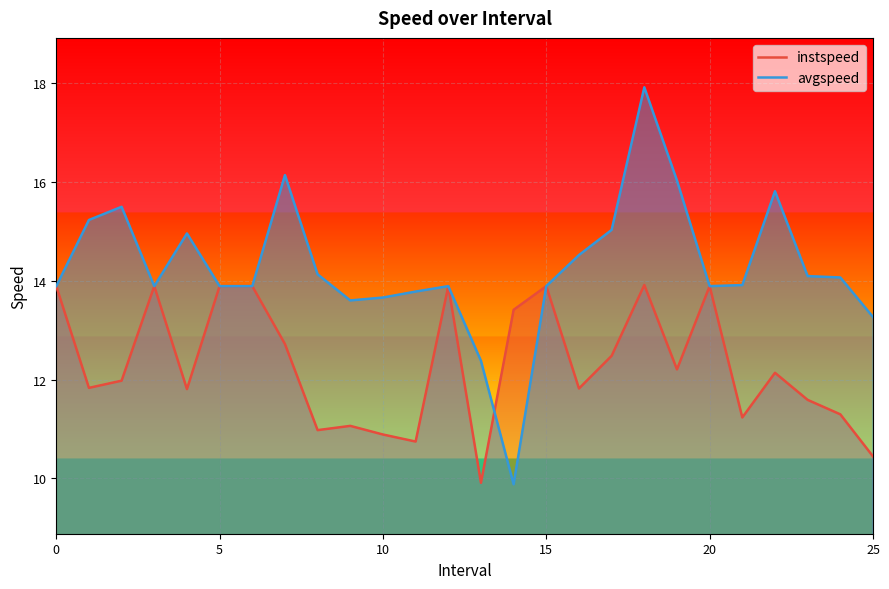

What is the maximum value for instspeed?

13.9